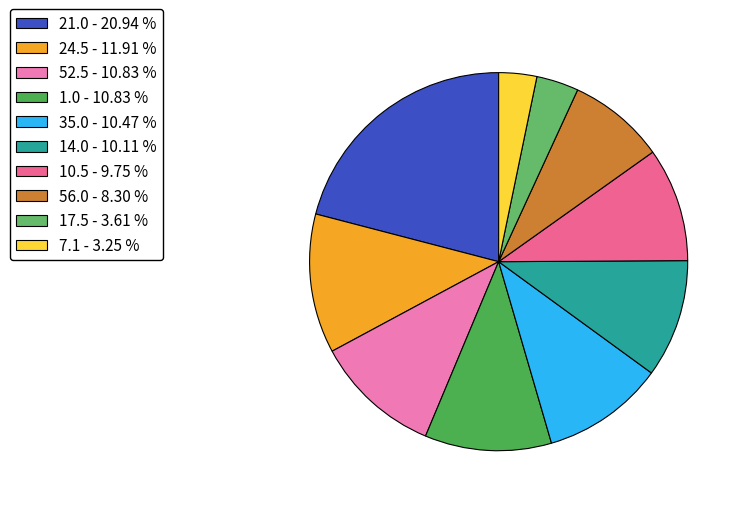

How many slices are in this pie chart?

10